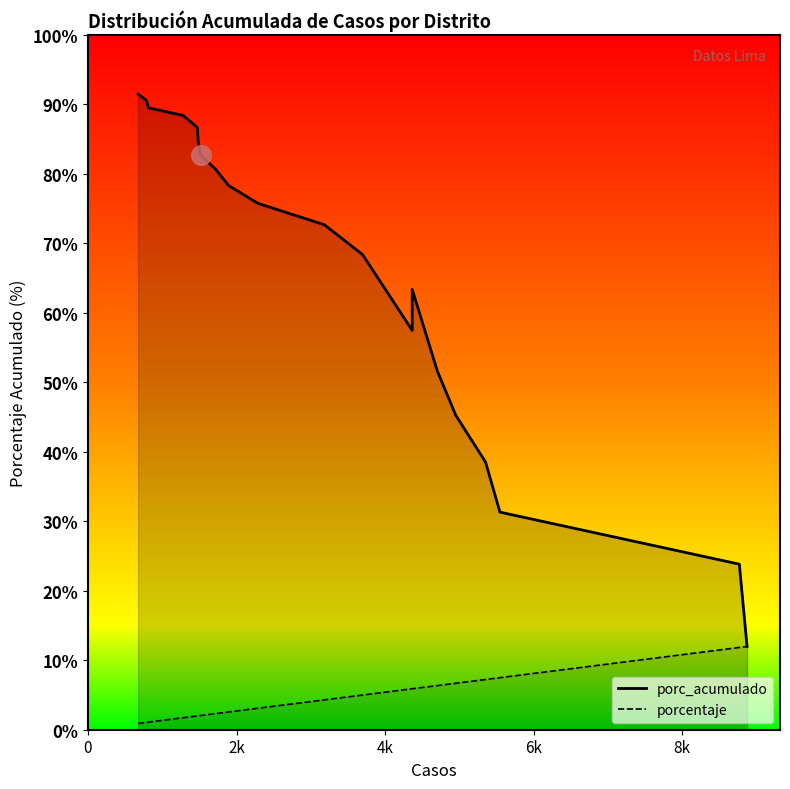

What are all the series names shown in the legend?

porcentaje, porc_acumulado